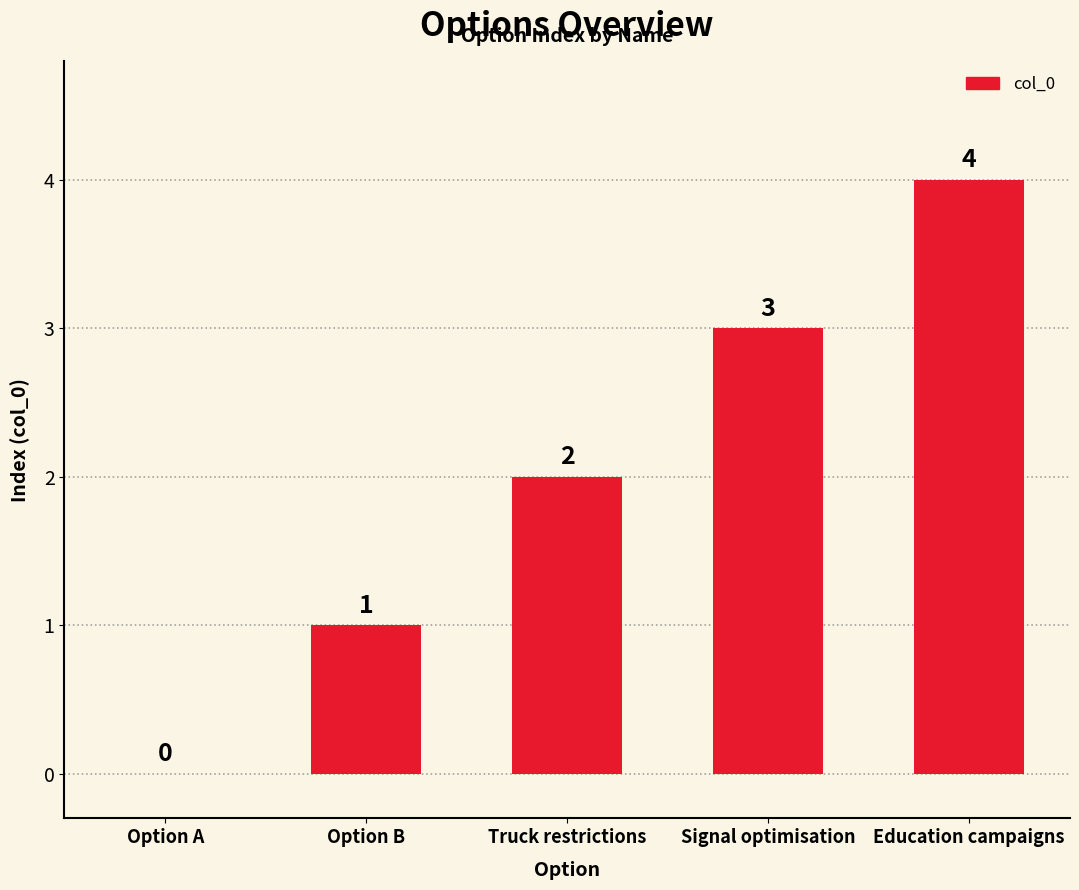

Reading left to right, list all the values displayed in this chart.

0	1	2	3	4